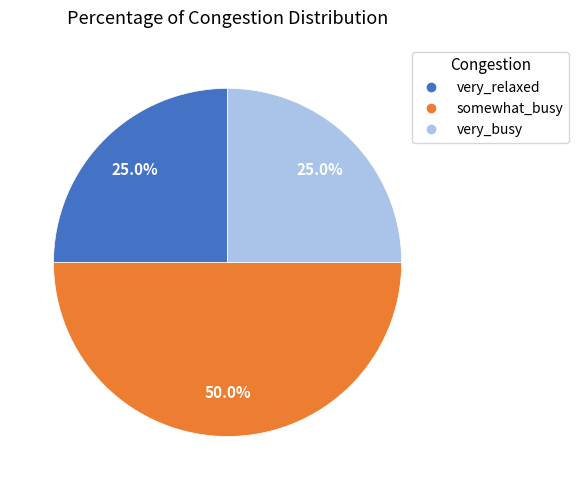

The very_relaxed slice represents 32% of the pie. True or false?

False